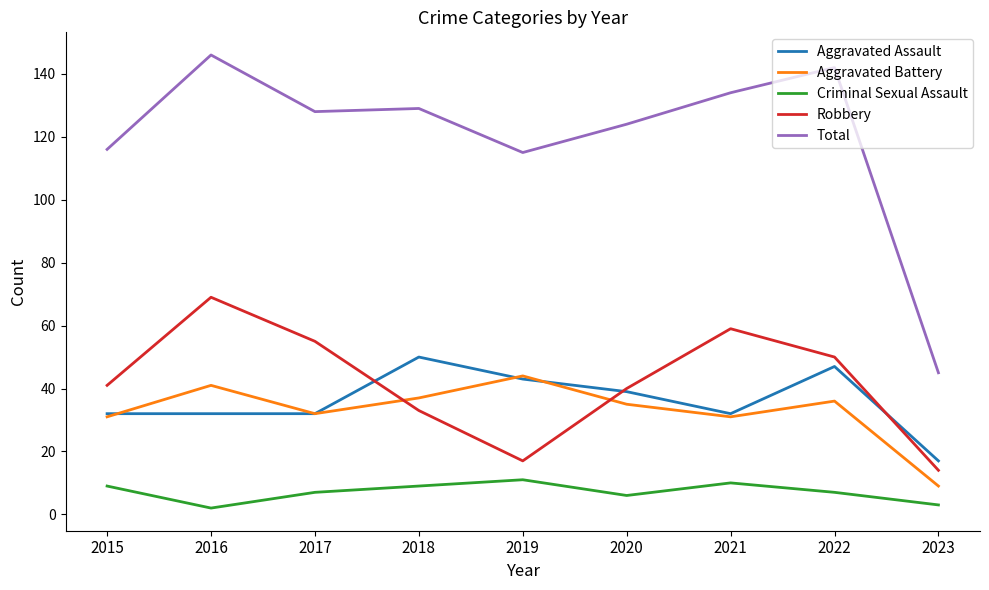

What is the difference between the maximum and minimum values in the Robbery series?

55